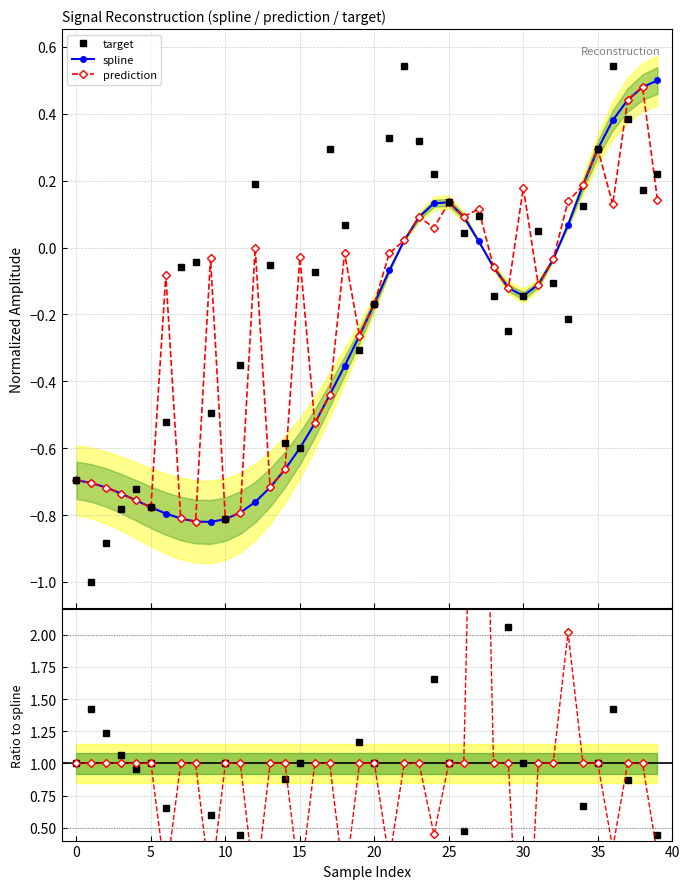

True or false: prediction has more than 1 interior local peaks.

True